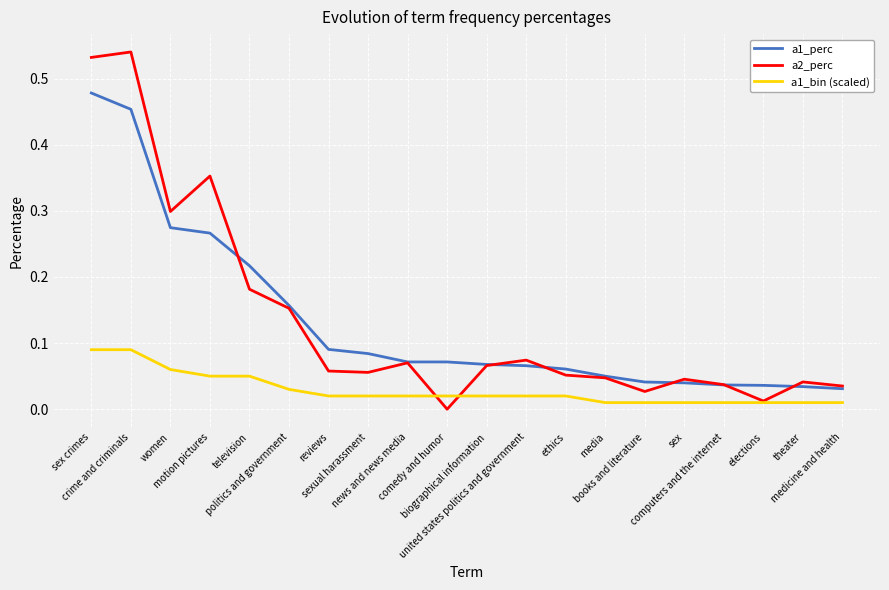

Which series has the largest range (max minus min)?

a2_perc